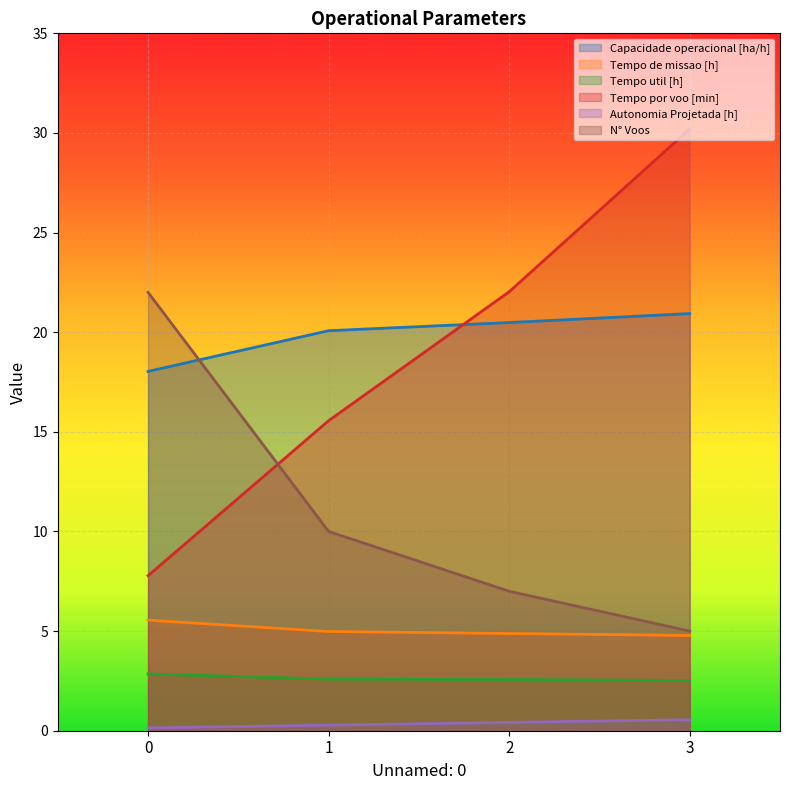

Which series has the largest range (max minus min)?

Tempo por voo [min]